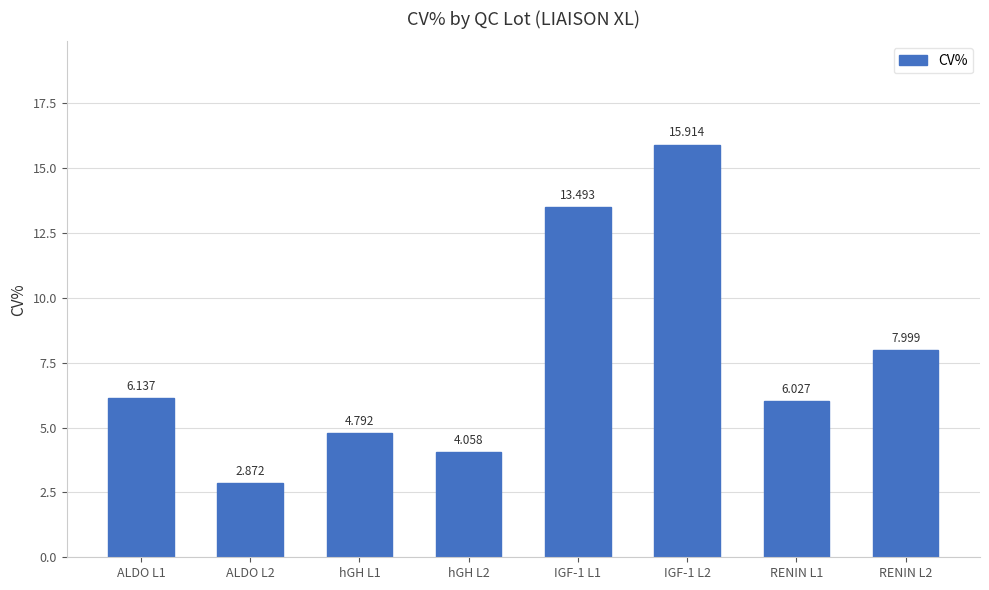

At which label does the data first exceed 6?

ALDO L1